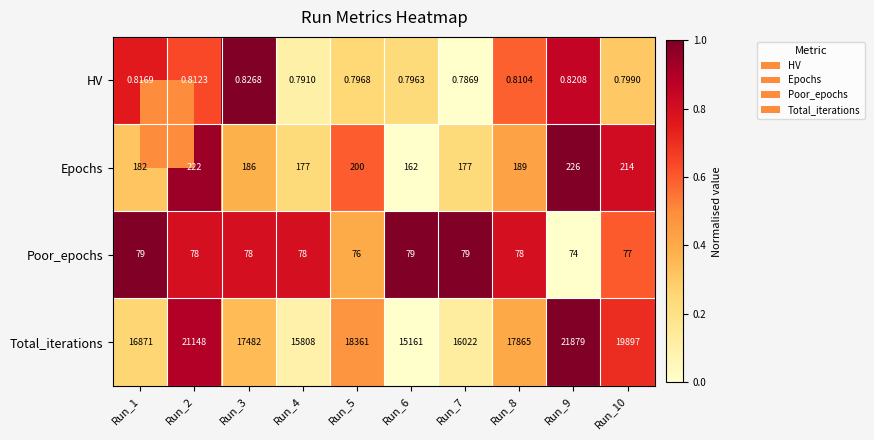

Which series has the largest total across all categories?

Total_iterations